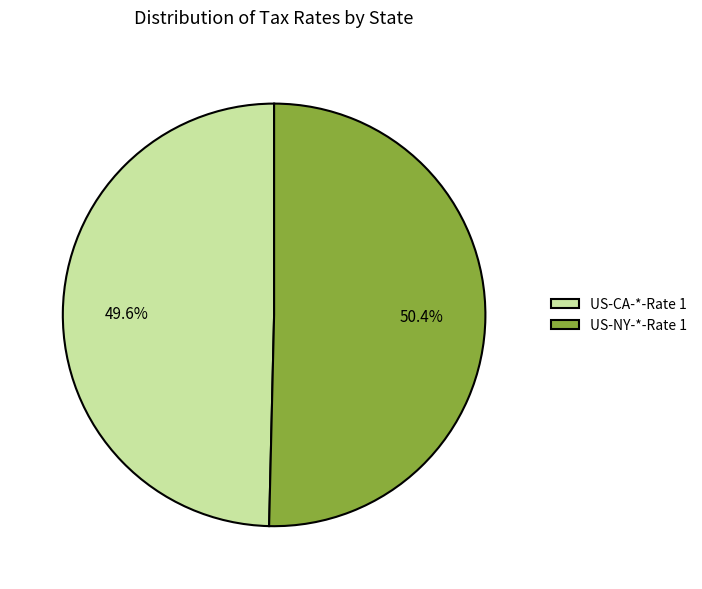

What is the ratio of the value at US-CA-*-Rate 1 to the value at US-NY-*-Rate 1?

1.0